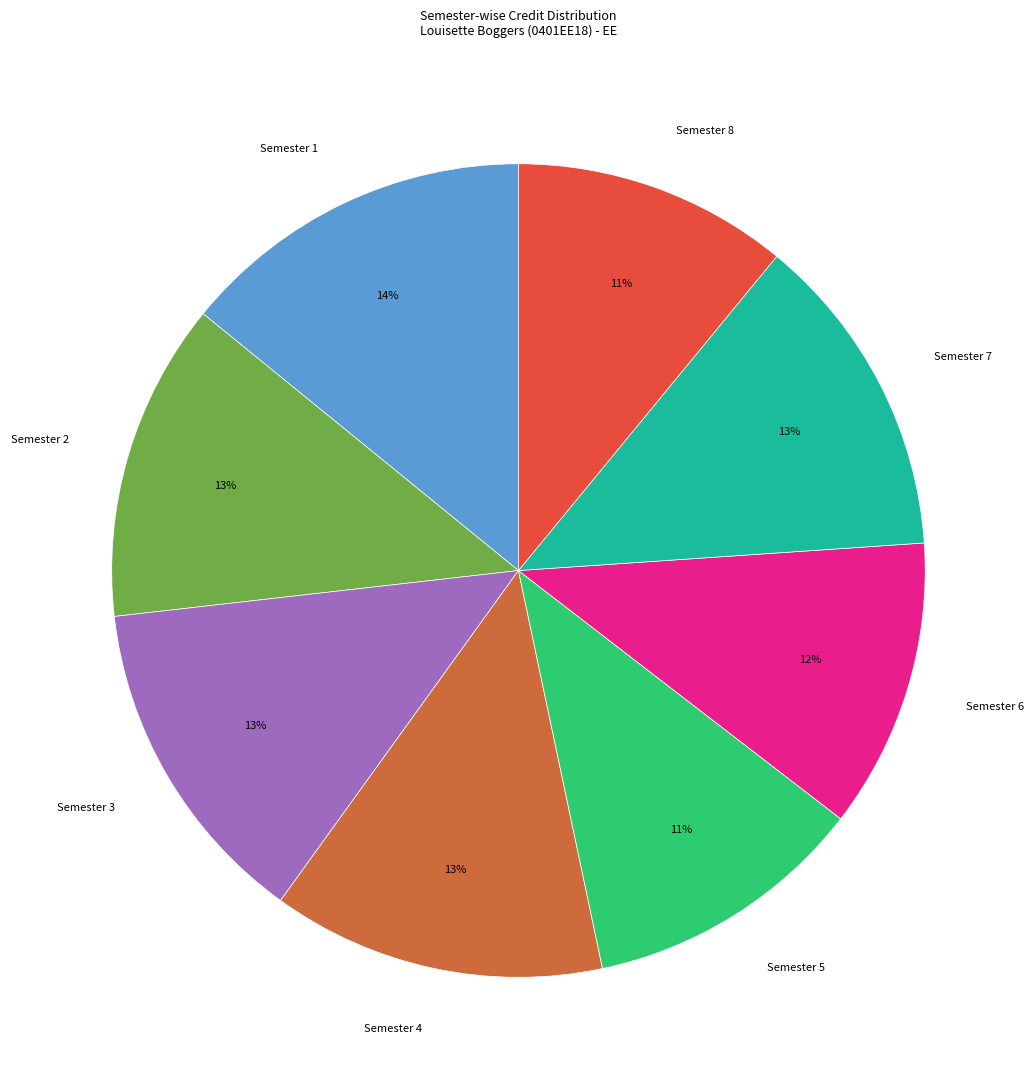

What percentage is the Semester 7 slice, to the nearest percent?

13%